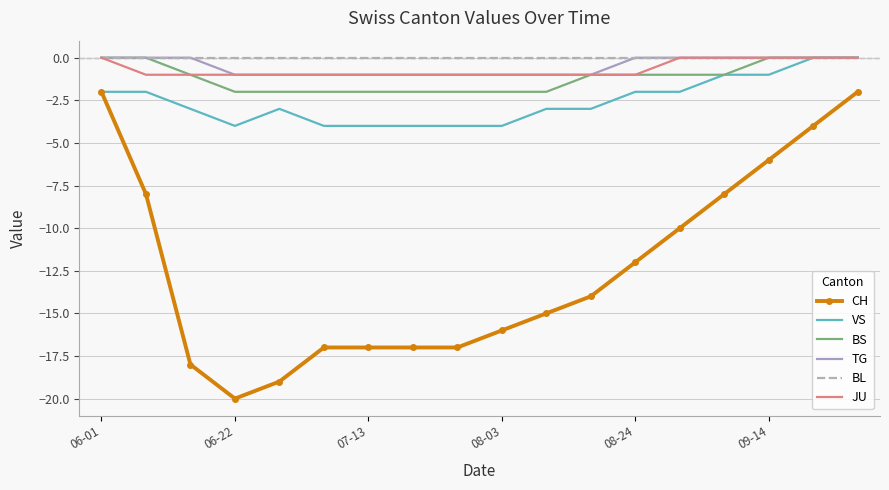

Which series has the largest range (max minus min)?

CH